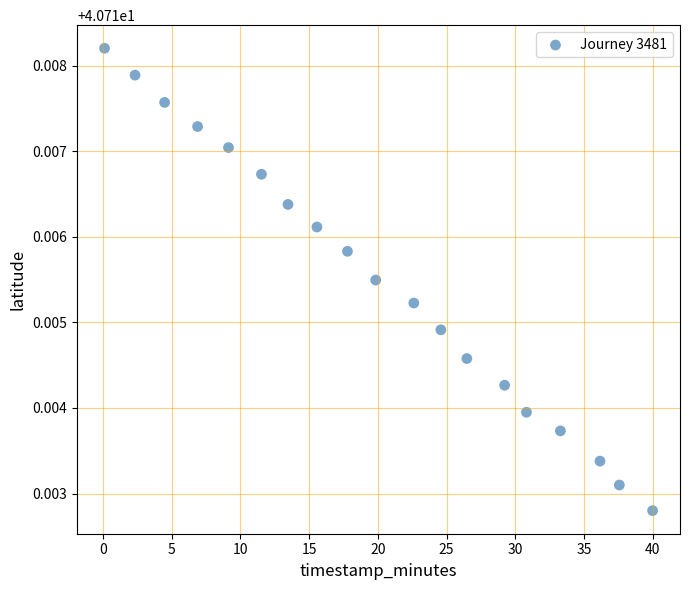

What is the range of X values (max minus min)?

39.9